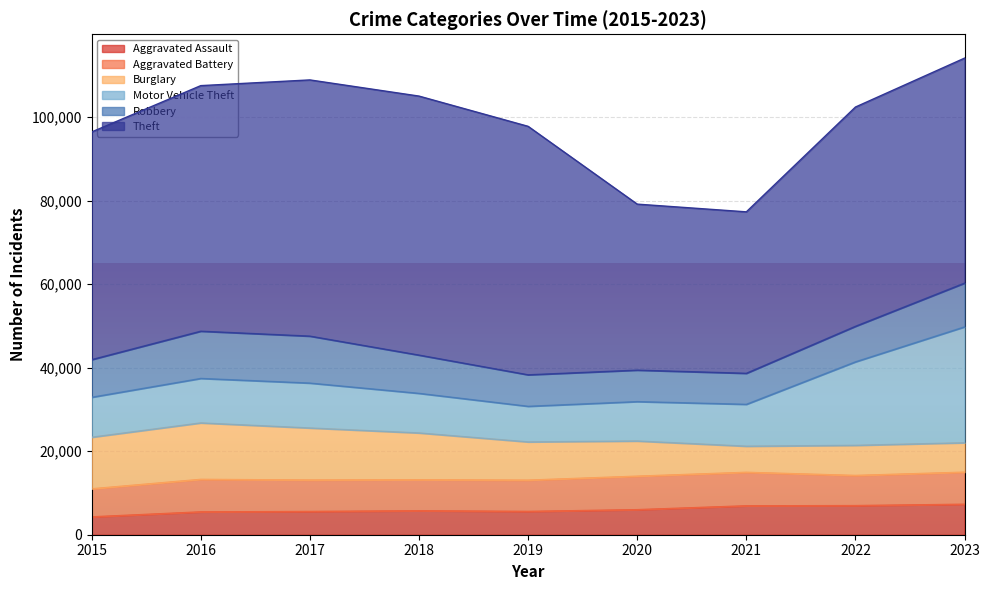

What is the spread (max minus min) of values at 2022?

45529